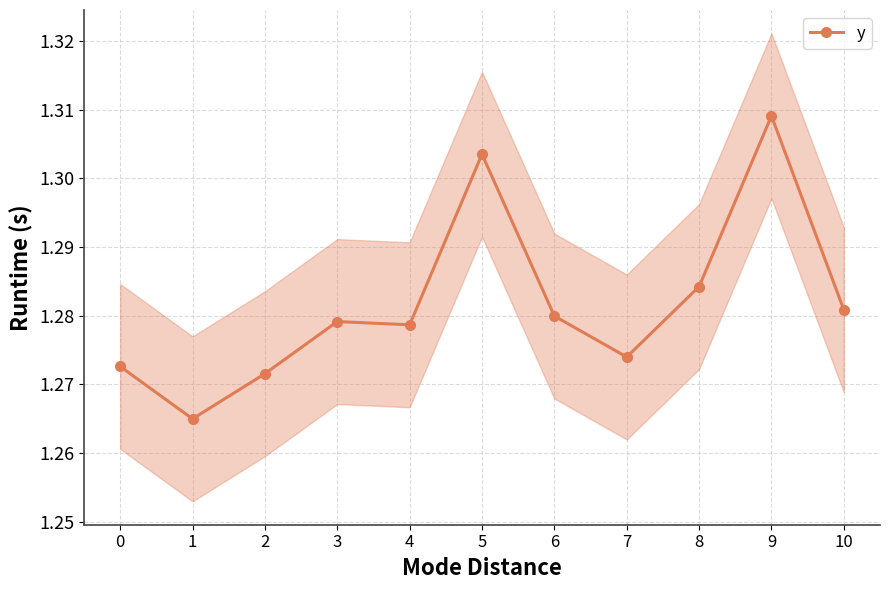

What is the smallest value displayed?

1.3